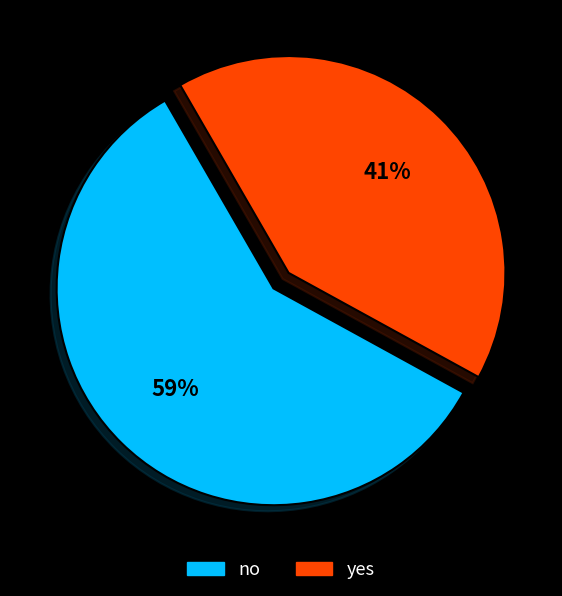

Which slice is the largest?

no